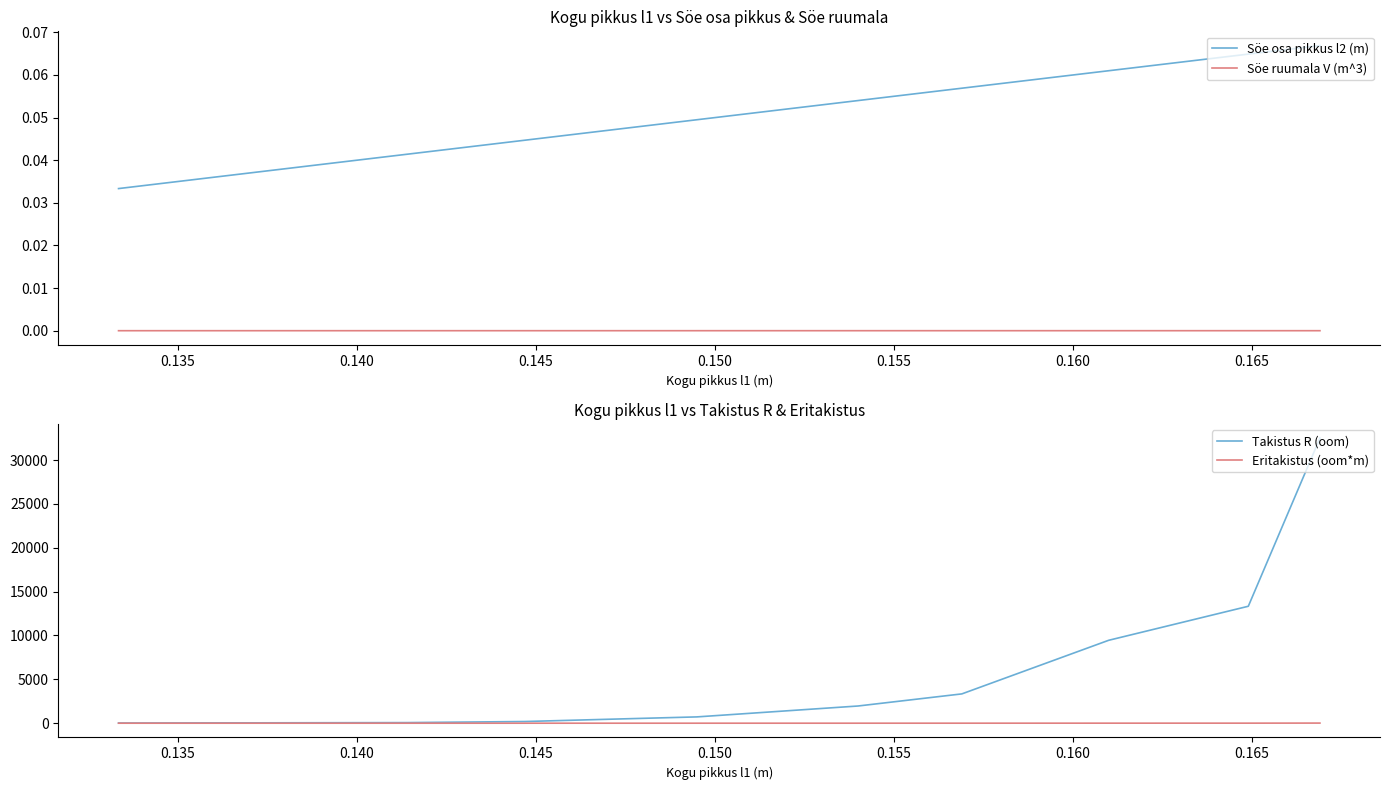

The value of Eritakistus (oom*m) at 0.150 is 1.0. True or false?

True